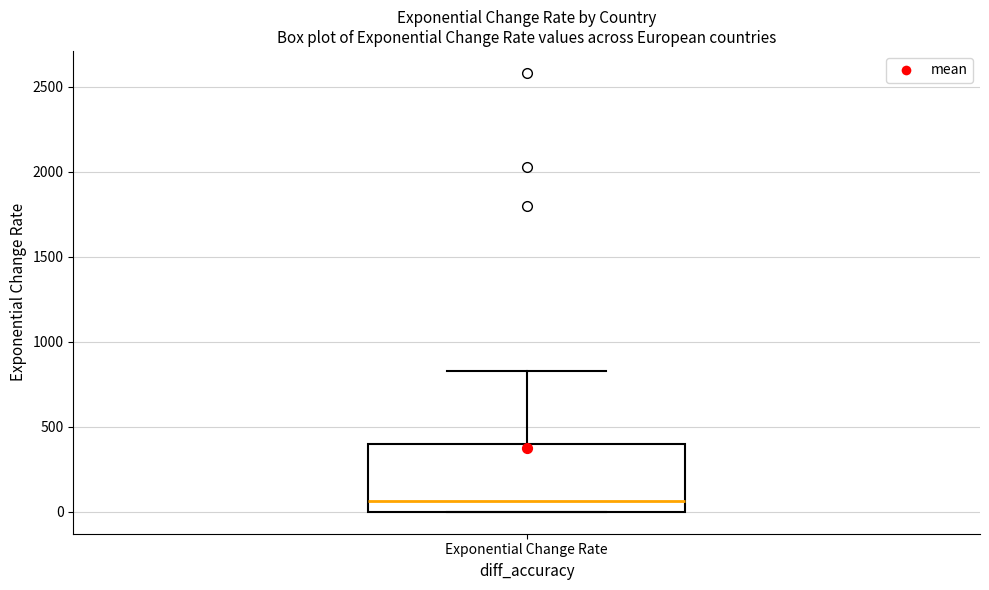

Where does the median line of the box for Exponential Change Rate sit on the y-axis? The values are not printed on the chart, so give them approximately, as read against the axis.

50